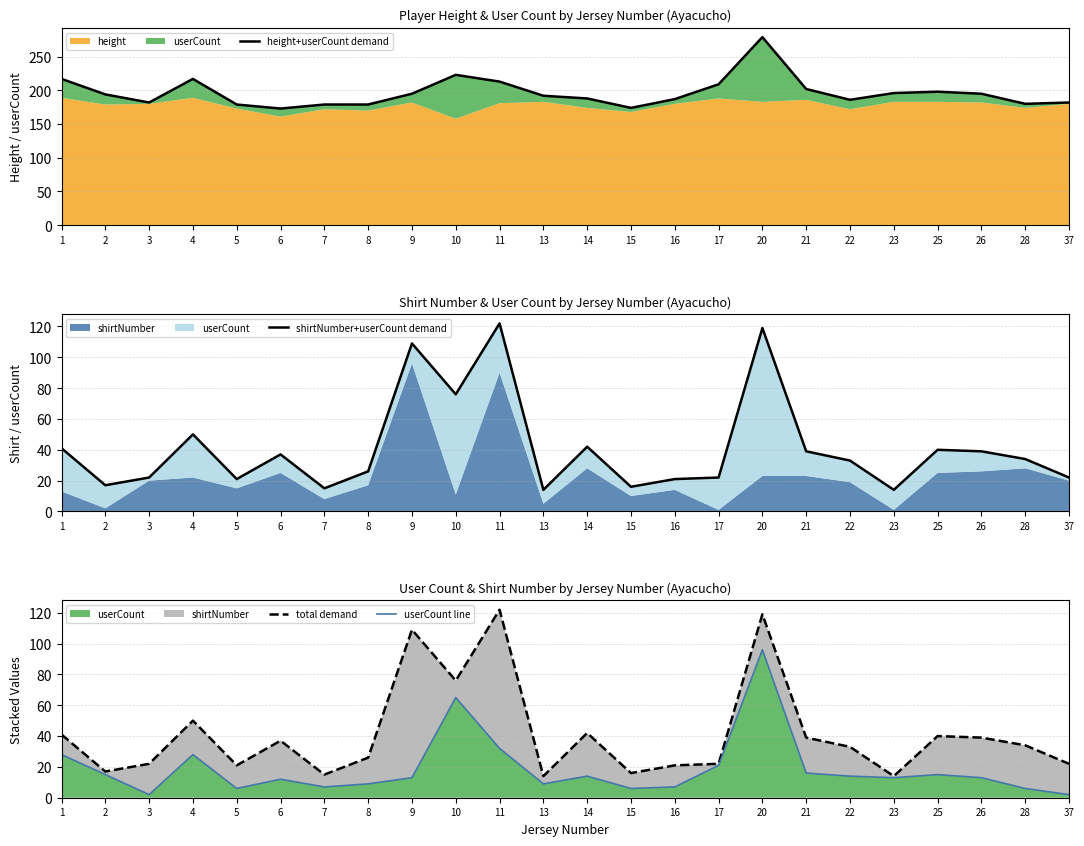

At which category does userCount line reach its first local valley?

3